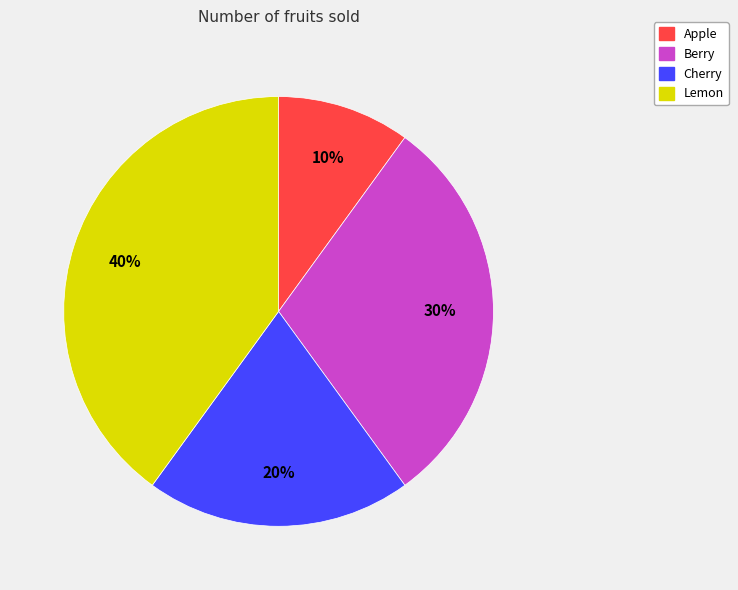

How many slices are in this pie chart?

4